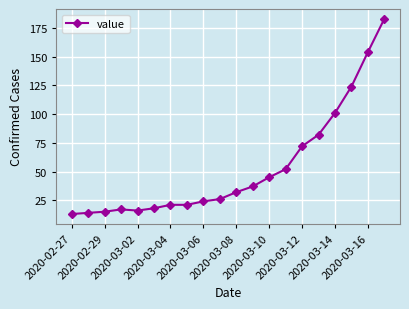

Reading left to right, list all the values displayed in this chart.

13	14	15	17	16	18	21	21	24	26	32	37	45	52	72	82	101	124	154	183